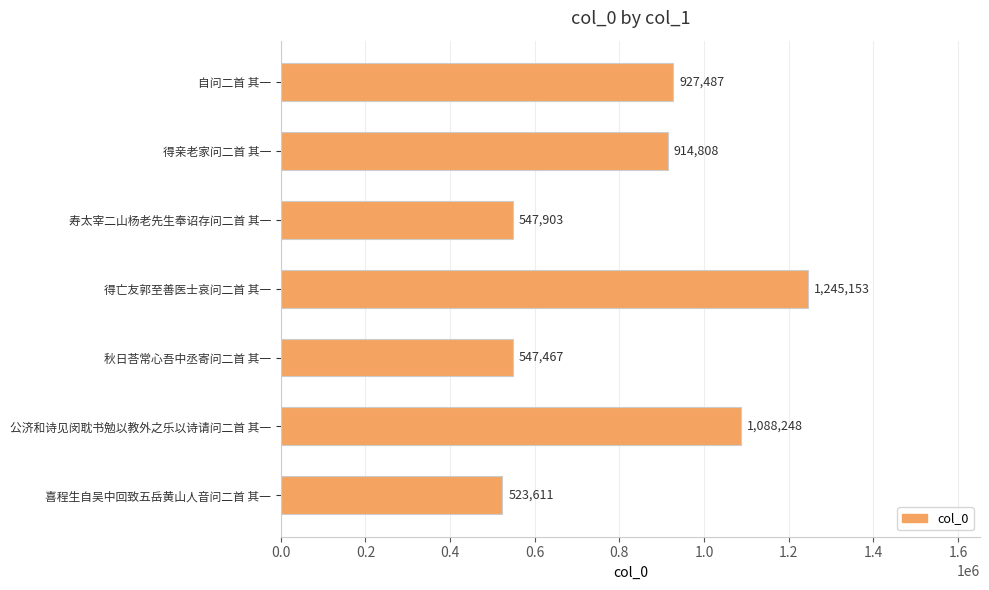

List the labels in order of value, smallest first.

喜程生自吴中回致五岳黄山人音问二首 其一, 秋日荅常心吾中丞寄问二首 其一, 寿太宰二山杨老先生奉诏存问二首 其一, 得亲老家问二首 其一, 自问二首 其一, 公济和诗见闵耽书勉以教外之乐以诗请问二首 其一, 得亡友郭至善医士哀问二首 其一